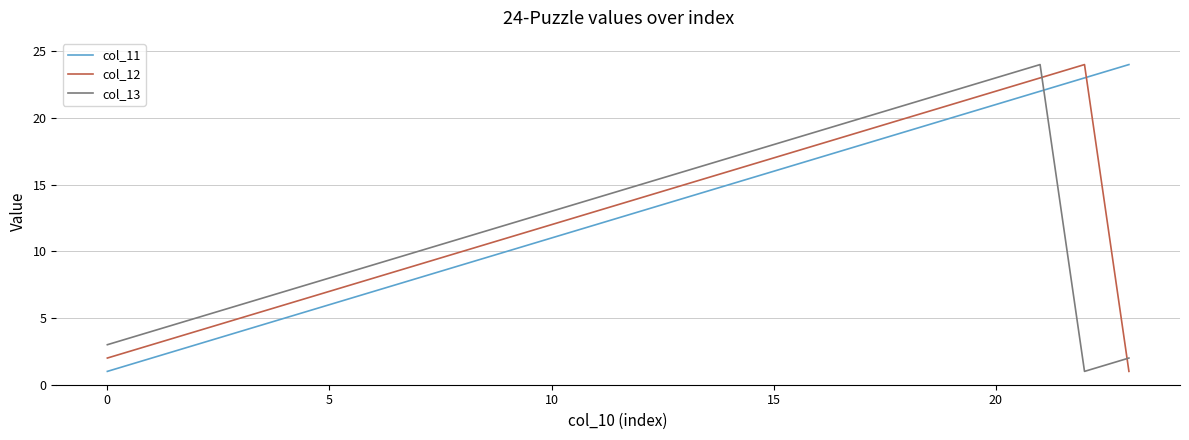

Reading left to right, transcribe all the data shown in this chart.

col_11: 1	2	3	4	5	6	7	8	9	10	11	12	13	14	15	16	17	18	19	20	21	22	23	24
col_12: 2	3	4	5	6	7	8	9	10	11	12	13	14	15	16	17	18	19	20	21	22	23	24	1
col_13: 3	4	5	6	7	8	9	10	11	12	13	14	15	16	17	18	19	20	21	22	23	24	1	2